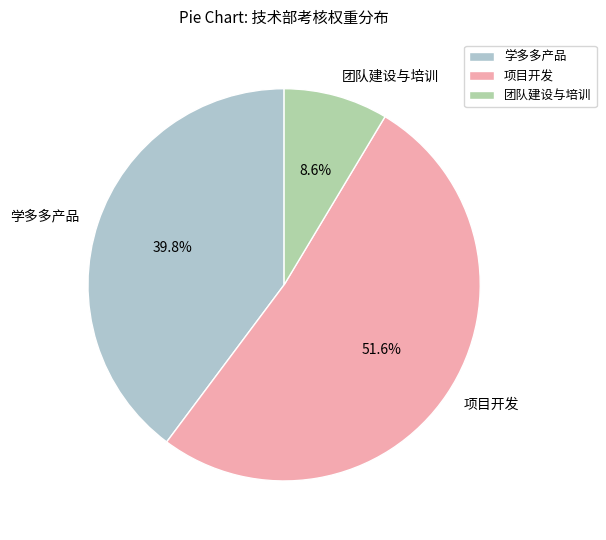

To the nearest percent, what portion does 项目开发 represent?

52%